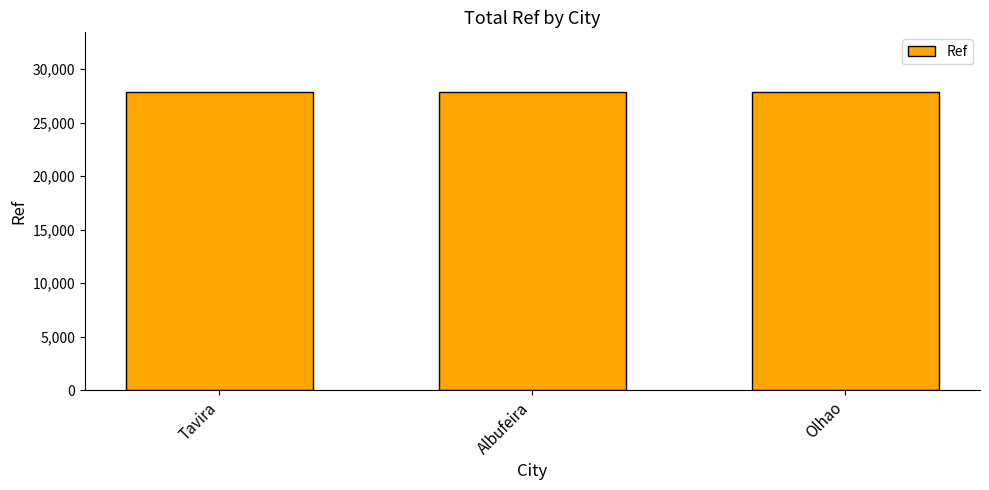

What is the greatest value displayed?

27857